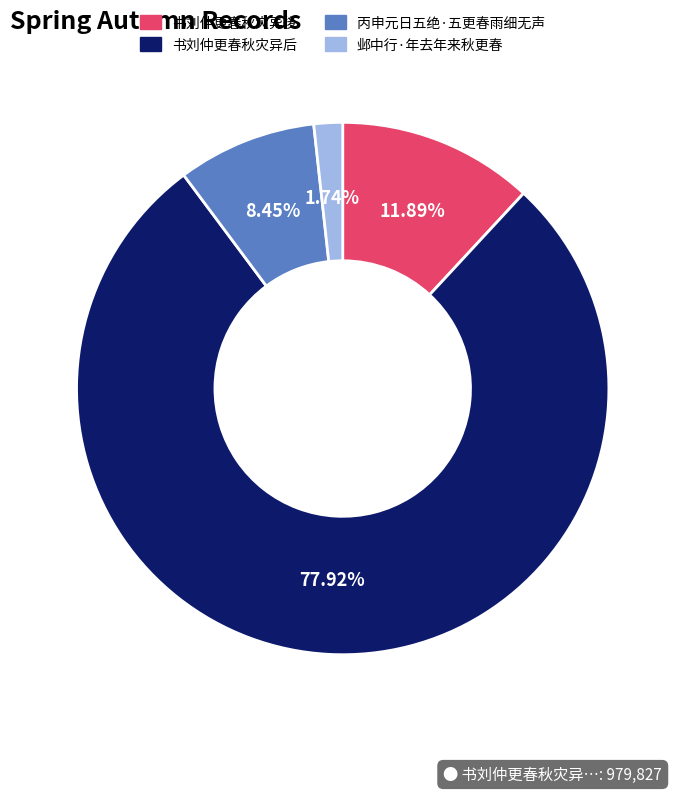

What is the total percentage of 书刘仲更春秋灾异後 and 丙申元日五绝·五更春雨细无声?

20.3%